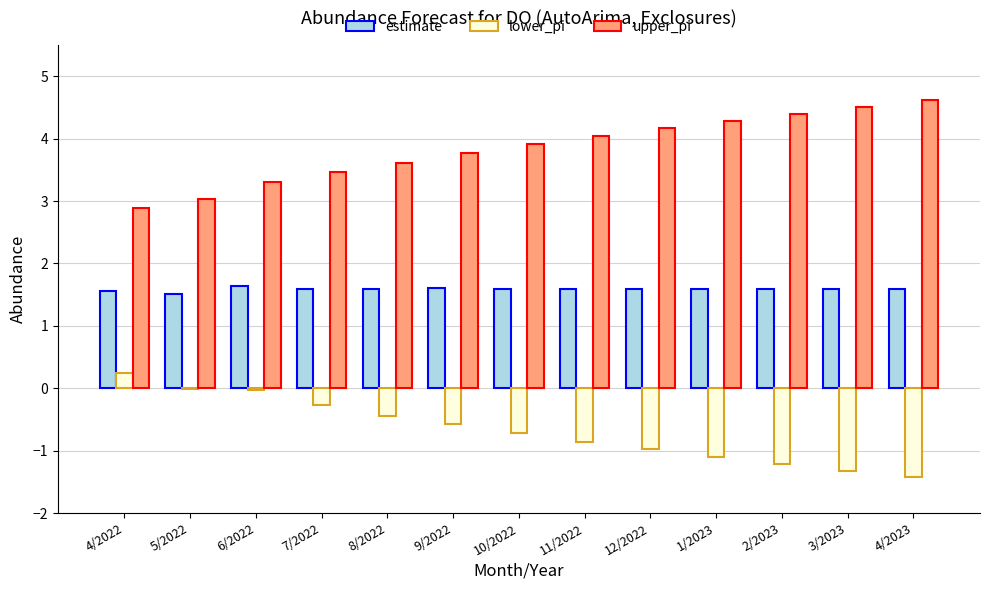

True or false: estimate has a value of 1.6 at 6/2022.

True